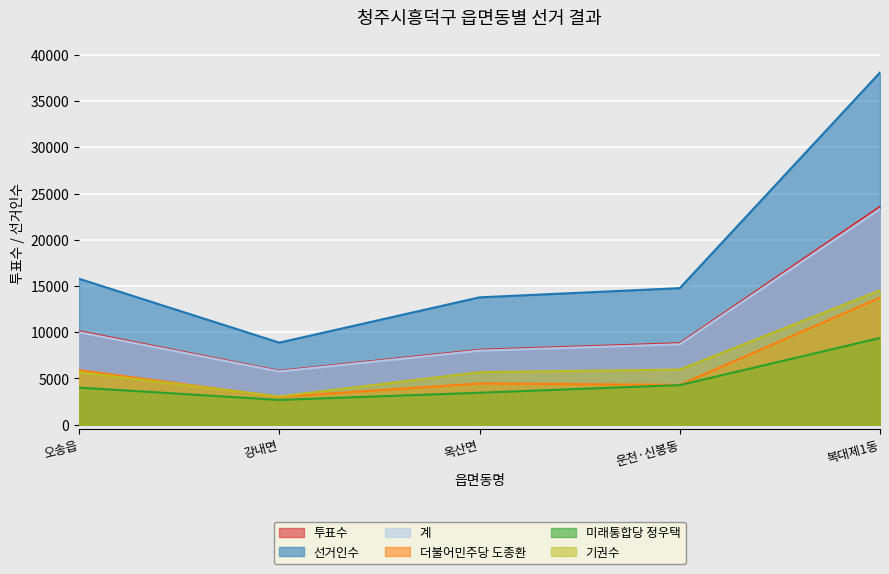

At which label does 더불어민주당 도종환 reach its peak?

복대제1동